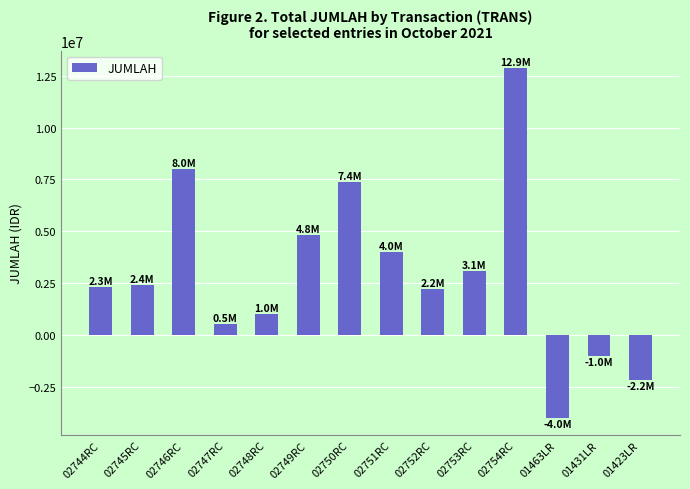

Reading left to right, transcribe all the data shown in this chart.

02744RC=2300000	02745RC=2400000	02746RC=8000000	02747RC=500000	02748RC=1000000	02749RC=4840000	02750RC=7400000	02751RC=4000000	02752RC=2200000	02753RC=3100000	02754RC=12875000	01463LR=-4000000	01431LR=-1000000	01423LR=-2200000